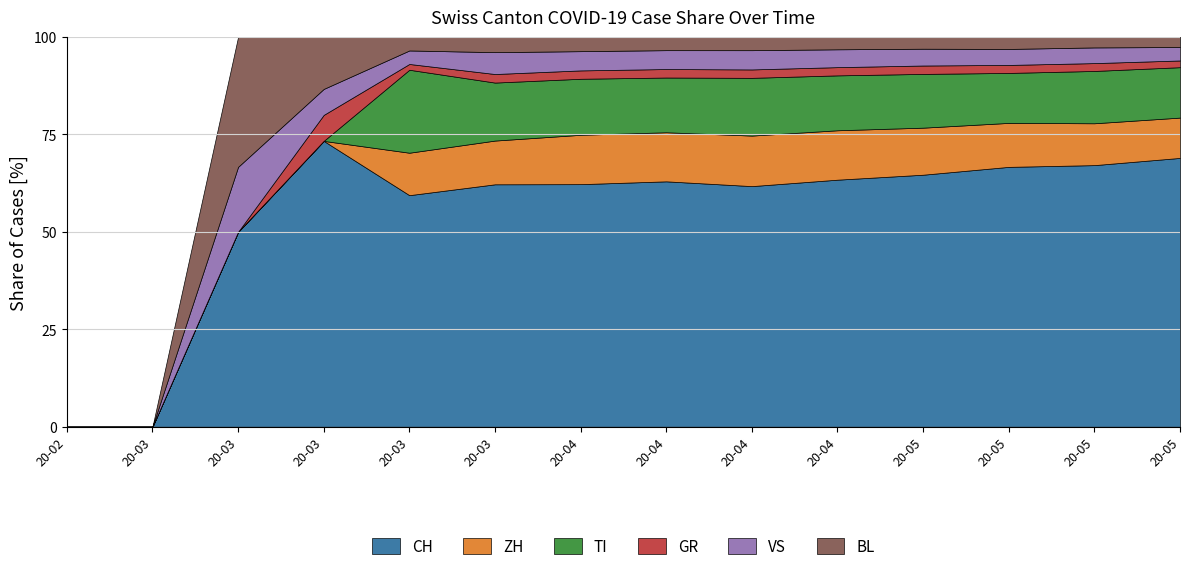

What is the difference between the GR values at 2020-06-07 and 2020-04-26?

4